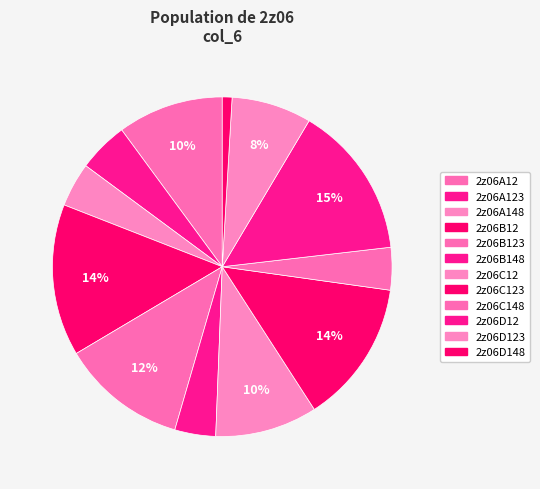

How many slices are in this pie chart?

12